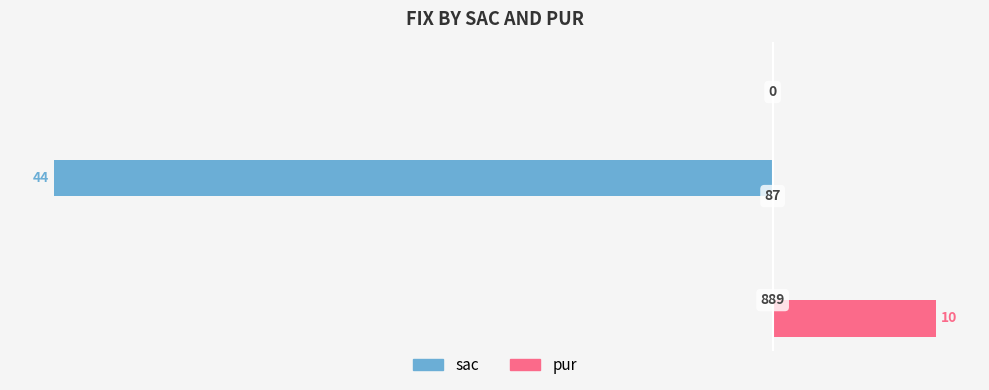

Reading left to right, transcribe all the data shown in this chart.

sac: 0	-44	0
pur: 10	0	0